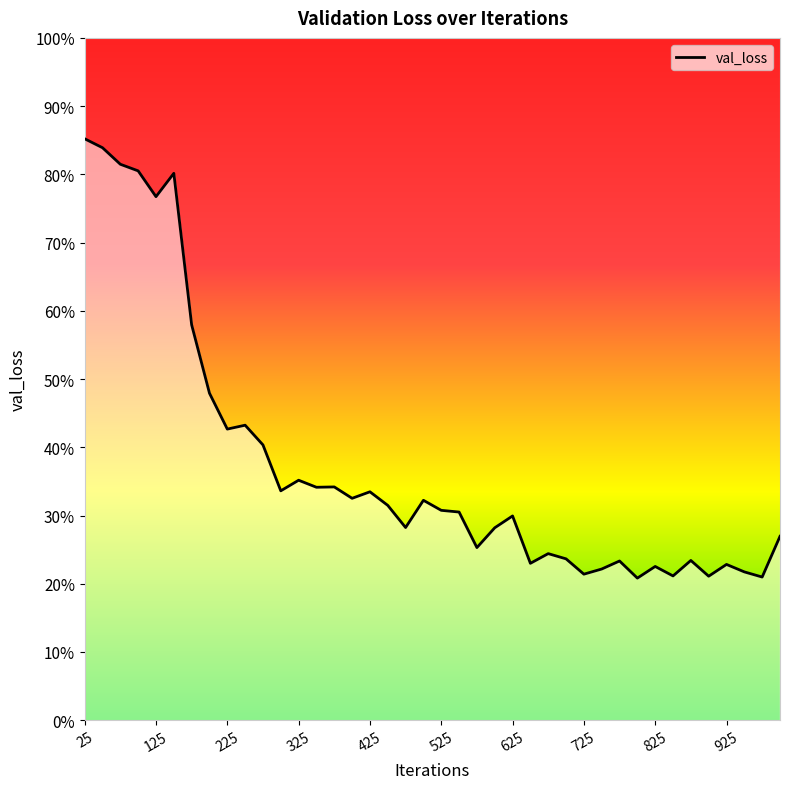

What is the value of the 21st point from the left?

0.3